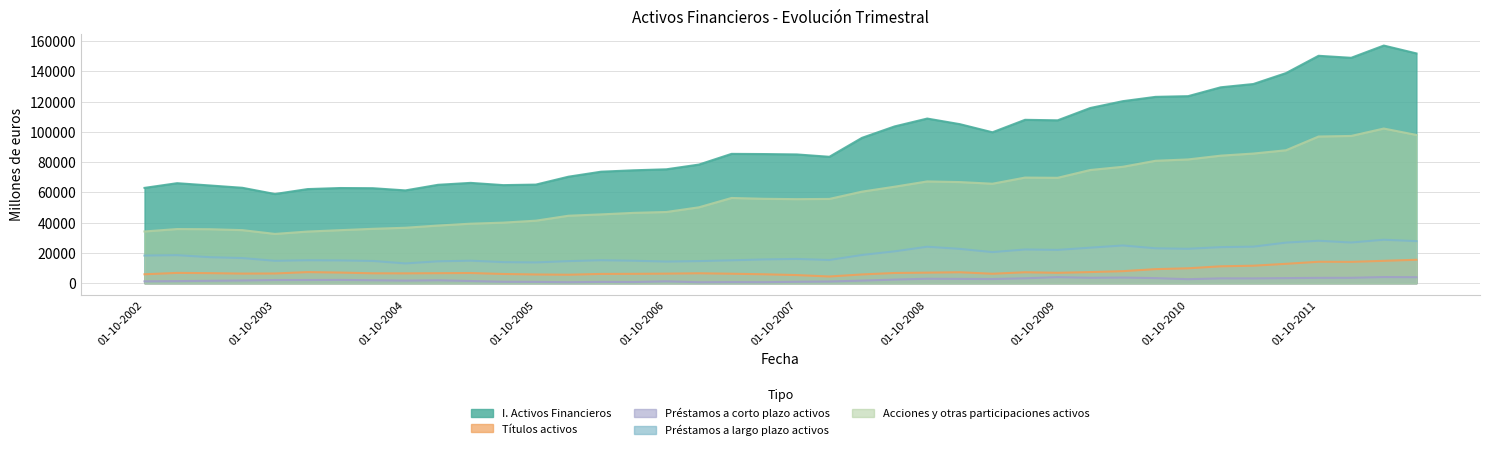

Between 01-07-2009 and 01-04-2011, which series saw the biggest shift?

I. Activos Financieros